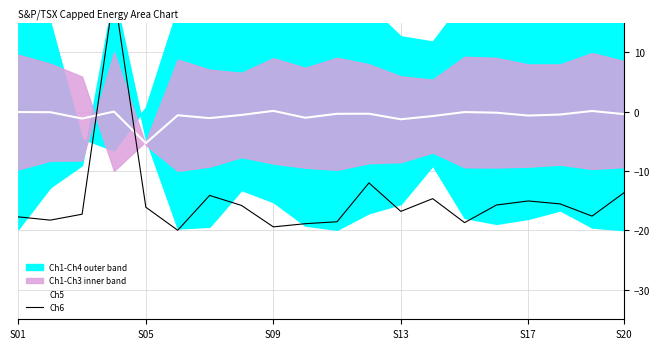

True or false: Ch6 has more than 1 points higher than both neighbors.

True